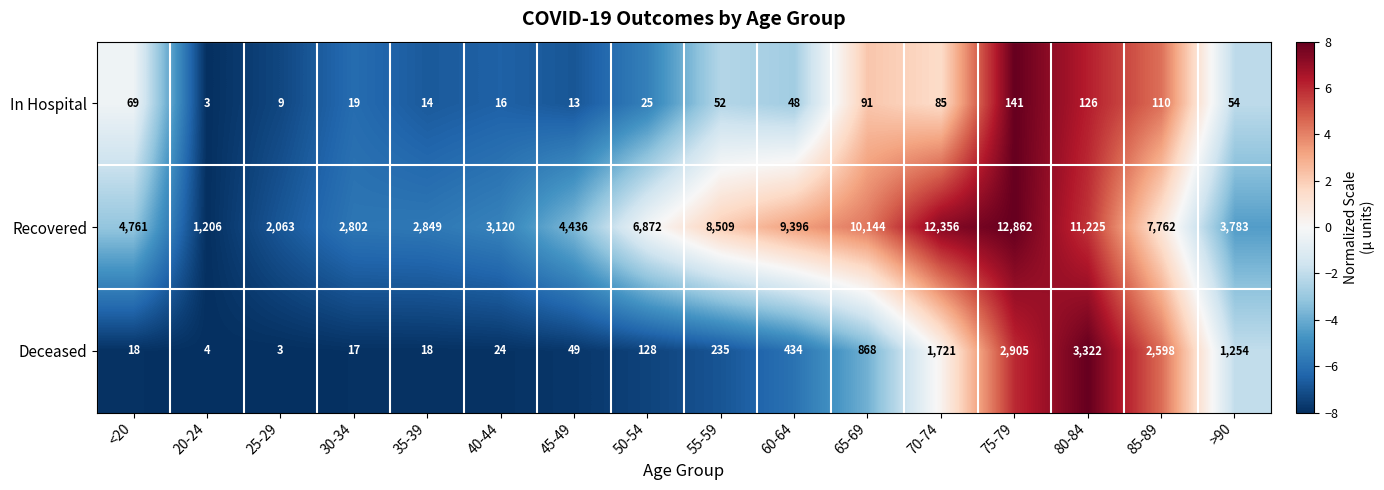

What is the total value across all series at 60-64?

9878